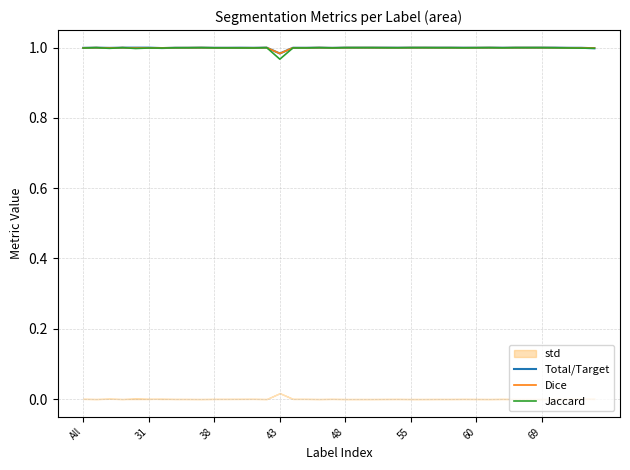

At which label does Jaccard reach its minimum?

43